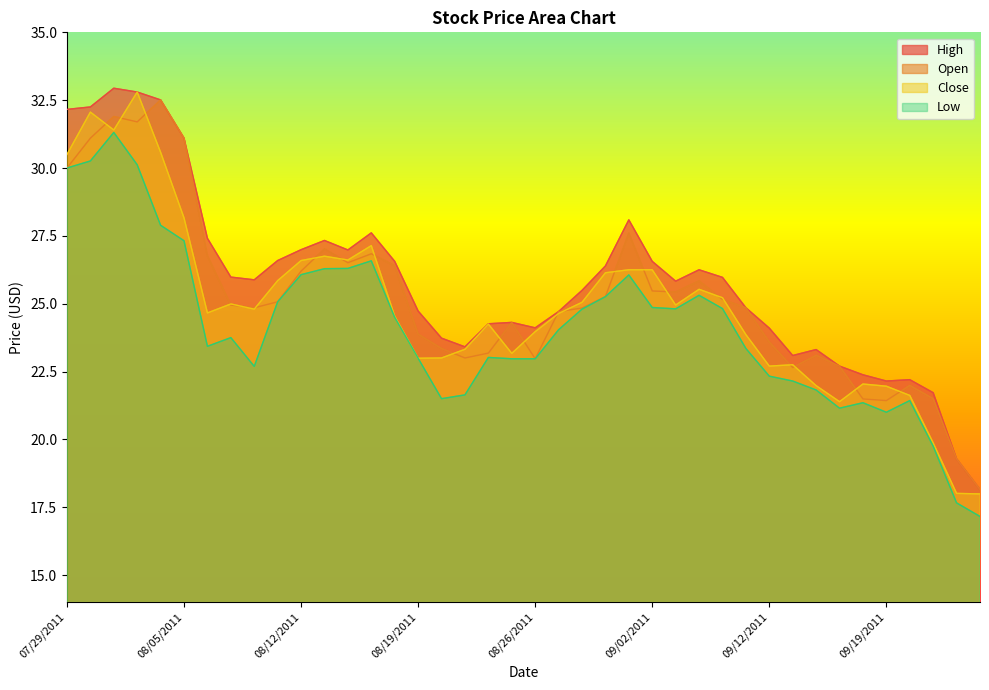

Rank the categories by Open value from lowest to highest.

09/23/2011, 09/22/2011, 09/19/2011, 09/16/2011, 09/21/2011, 09/20/2011, 09/13/2011, 09/15/2011, 08/26/2011, 08/23/2011, 09/14/2011, 08/24/2011, 08/22/2011, 09/12/2011, 08/19/2011, 08/25/2011, 08/29/2011, 08/30/2011, 08/10/2011, 09/09/2011, 08/09/2011, 08/11/2011, 09/08/2011, 08/31/2011, 09/06/2011, 09/02/2011, 09/07/2011, 08/12/2011, 08/18/2011, 08/16/2011, 08/08/2011, 08/17/2011, 08/15/2011, 09/01/2011, 07/29/2011, 08/01/2011, 08/05/2011, 08/03/2011, 08/02/2011, 08/04/2011